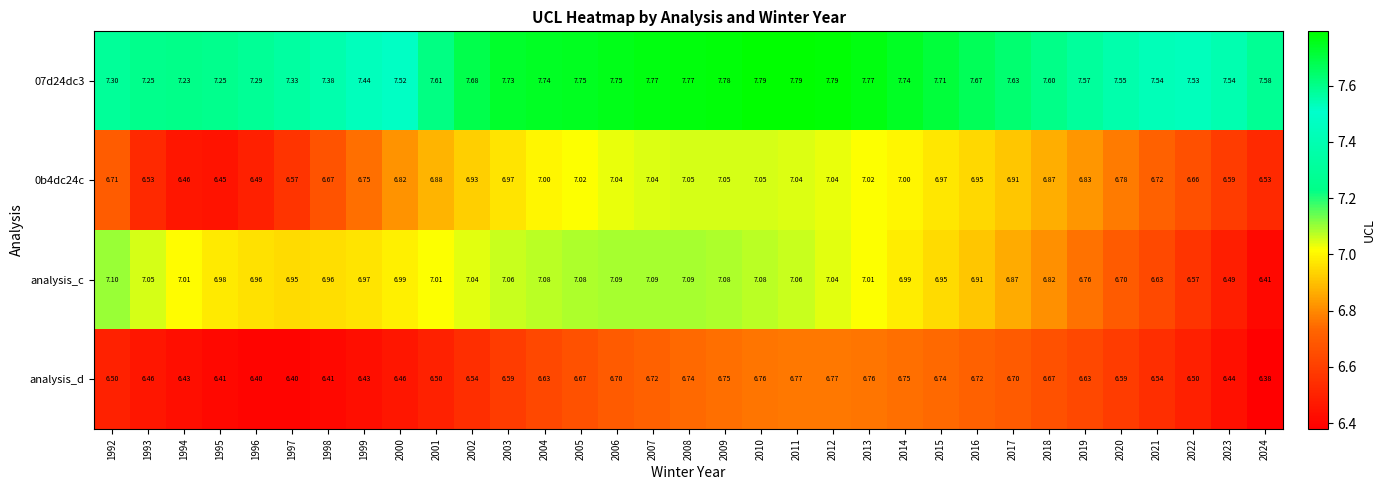

Which series has the largest range (max minus min)?

analysis_c